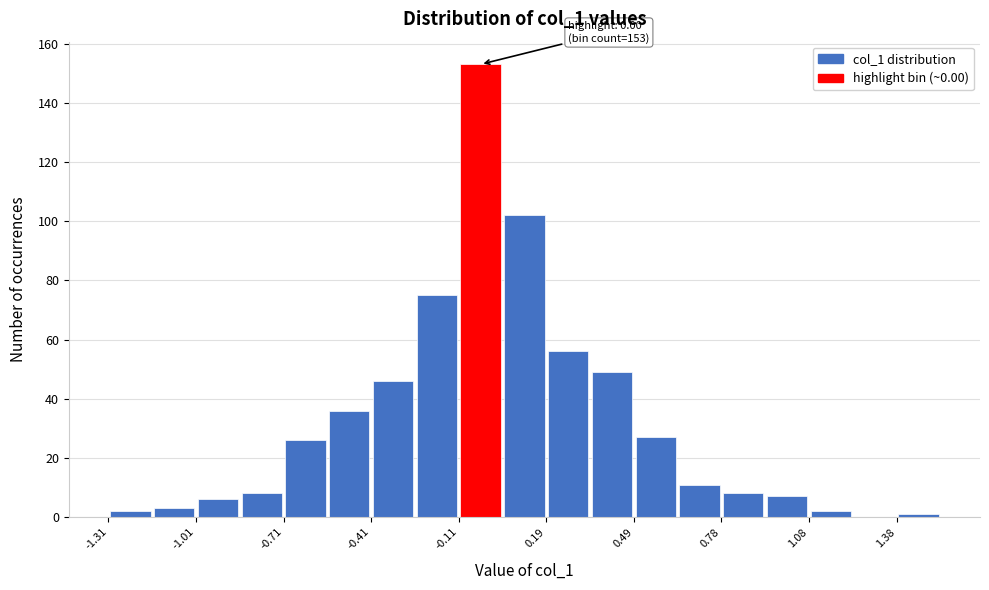

Read against the x-axis, roughly where is the centre of the tallest bar?

-0.05